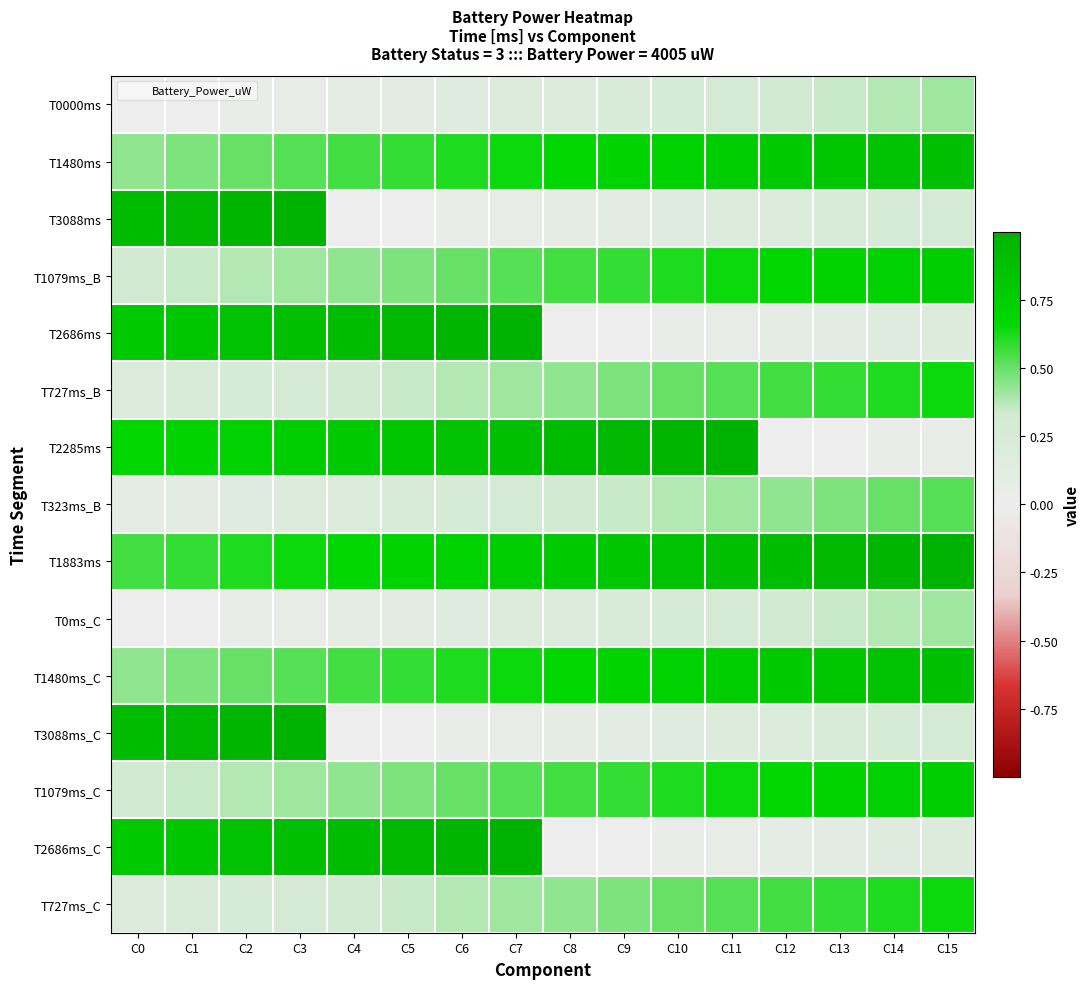

Rank the series at C7 from highest to lowest value.

T2686ms, T2686ms_C, T2285ms, T1883ms, T1480ms, T1480ms_C, T1079ms_B, T1079ms_C, T727ms_B, T727ms_C, T323ms_B, T0000ms, T0ms_C, T3088ms, T3088ms_C